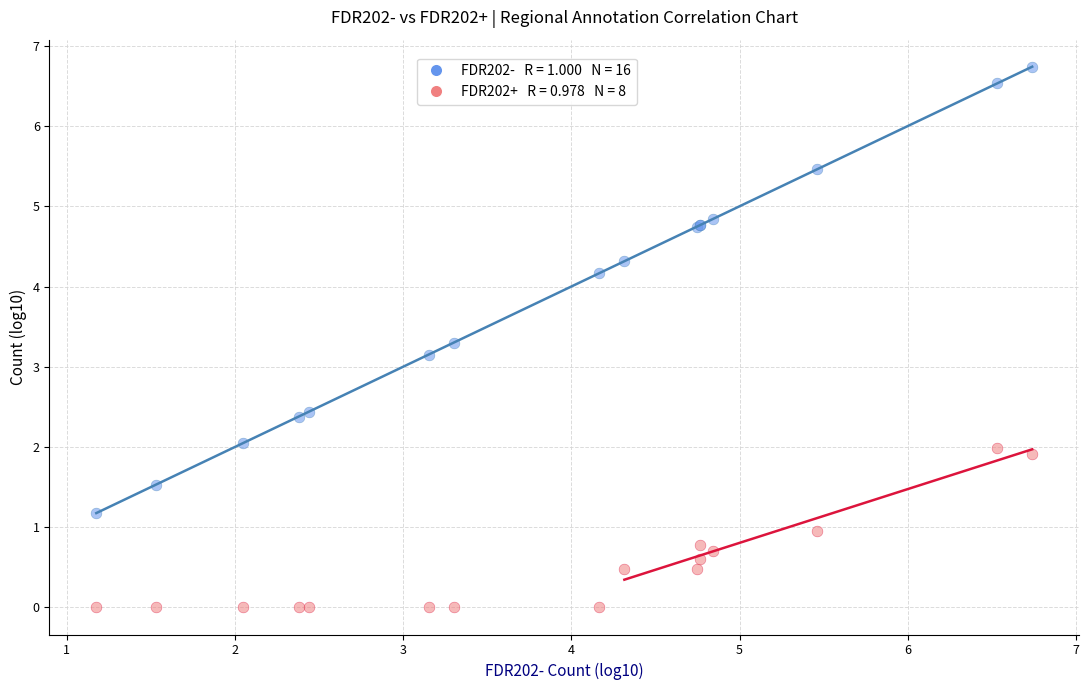

Across all series, what Y value is closest to 3?

3.2